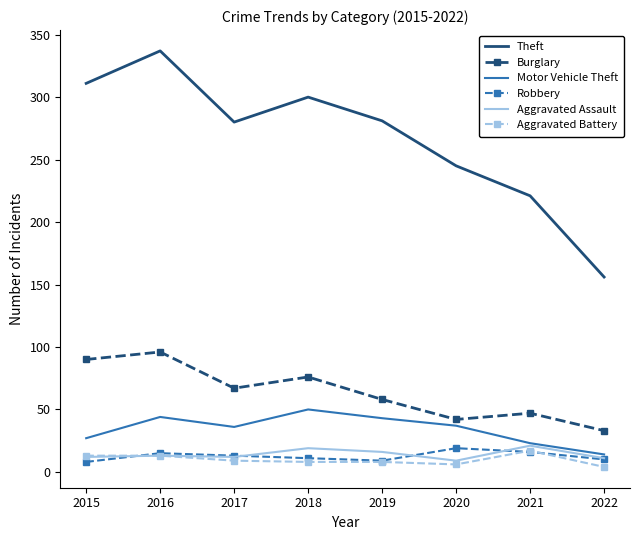

What is the spread (max minus min) of values at 2017?

271